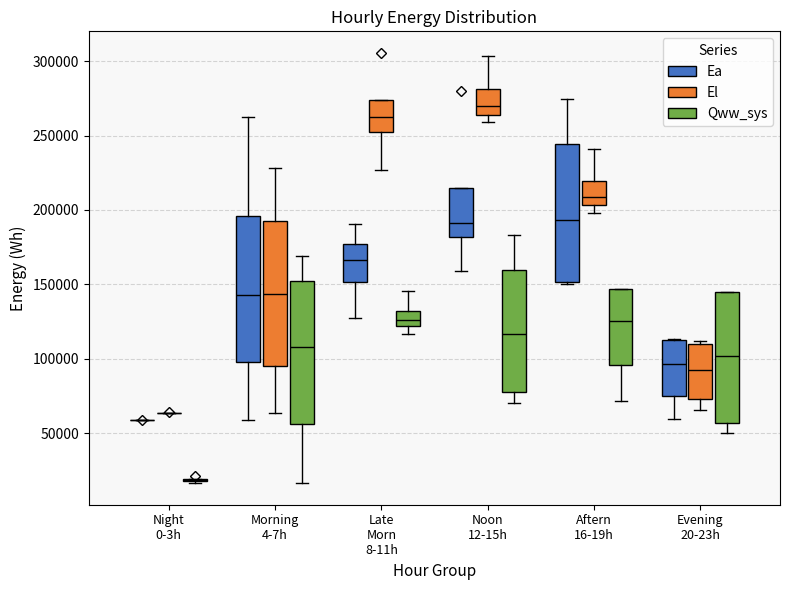

Reading left to right, transcribe this box plot: for each box, give where its median line is, the range the box spans, and where its two whiskers end, as read against the y-axis. The values are not printed on the chart, so give them approximately, as read against the axis.

Night 0-3h (Ea): box collapsed to a line at 60000, whiskers 60000 to 60000
Night 0-3h (El): box collapsed to a line at 65000, whiskers 65000 to 65000
Night 0-3h (Qww_sys): box collapsed to a line at 20000, whiskers 15000 to 20000
Morning 4-7h (Ea): median 145000, box 100000 to 195000, whiskers 60000 to 265000
Morning 4-7h (El): median 145000, box 95000 to 195000, whiskers 65000 to 230000
Morning 4-7h (Qww_sys): median 110000, box 55000 to 155000, whiskers 15000 to 170000
Late Morn 8-11h (Ea): median 165000, box 150000 to 175000, whiskers 125000 to 190000
Late Morn 8-11h (El): median 260000, box 255000 to 275000, whiskers 225000 to 275000
Late Morn 8-11h (Qww_sys): median 125000, box 120000 to 130000, whiskers 115000 to 145000
Noon 12-15h (Ea): median 190000, box 180000 to 215000, whiskers 160000 to 215000
Noon 12-15h (El): median 270000, box 265000 to 280000, whiskers 260000 to 305000
Noon 12-15h (Qww_sys): median 115000, box 80000 to 160000, whiskers 70000 to 185000
Aftern 16-19h (Ea): median 195000, box 150000 to 245000, whiskers 150000 to 275000
Aftern 16-19h (El): median 210000, box 205000 to 220000, whiskers 200000 to 240000
Aftern 16-19h (Qww_sys): median 125000, box 95000 to 145000, whiskers 70000 to 145000
Evening 20-23h (Ea): median 95000, box 75000 to 115000, whiskers 60000 to 115000
Evening 20-23h (El): median 90000, box 75000 to 110000, whiskers 65000 to 110000 (just above the box's upper edge)
Evening 20-23h (Qww_sys): median 100000, box 55000 to 145000, whiskers 50000 to 145000